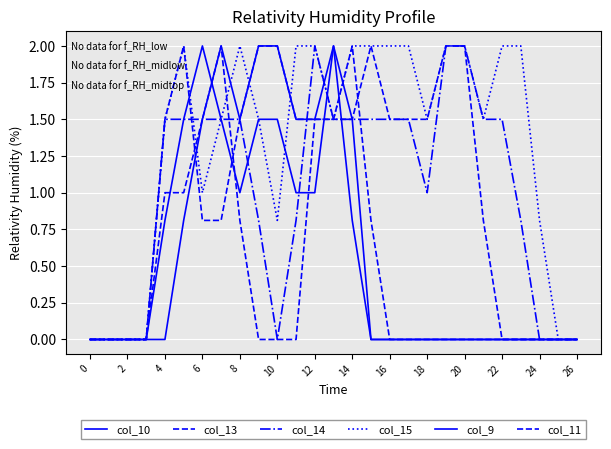

Does the chart have visible grid lines?

Yes